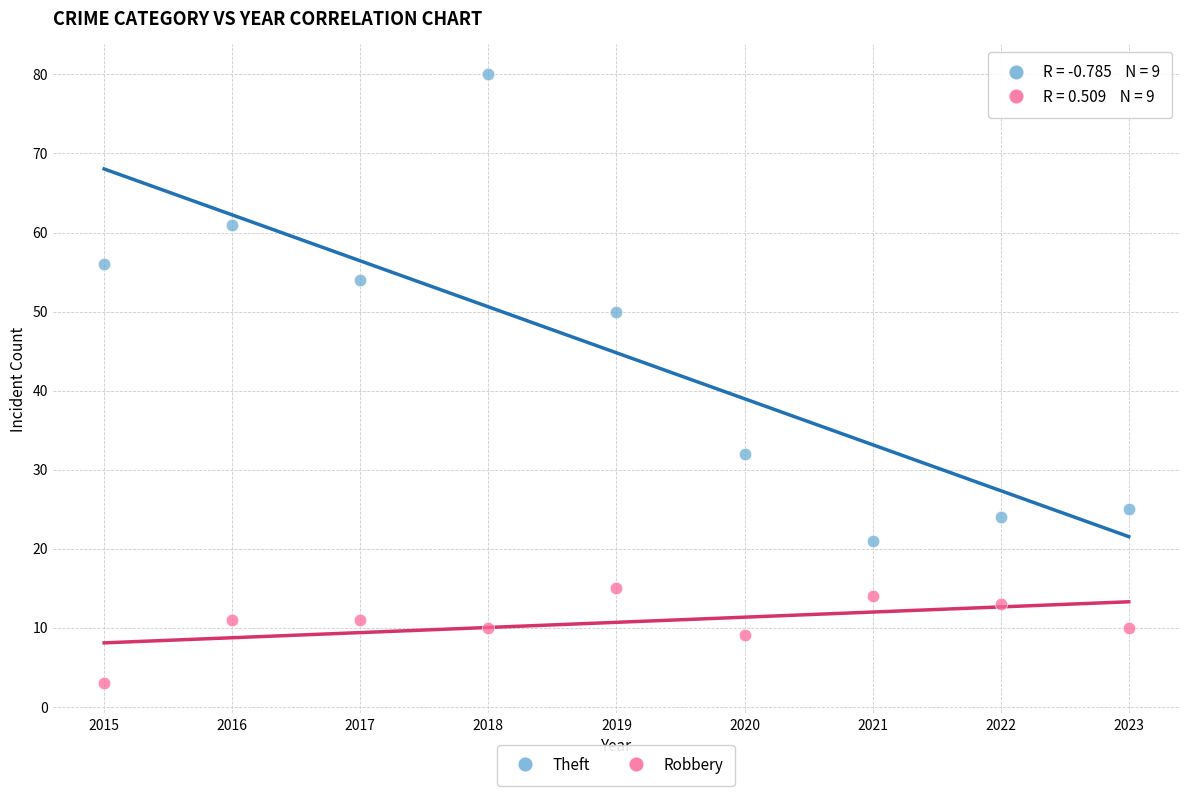

Which series has the largest Y range (max minus min)?

Theft